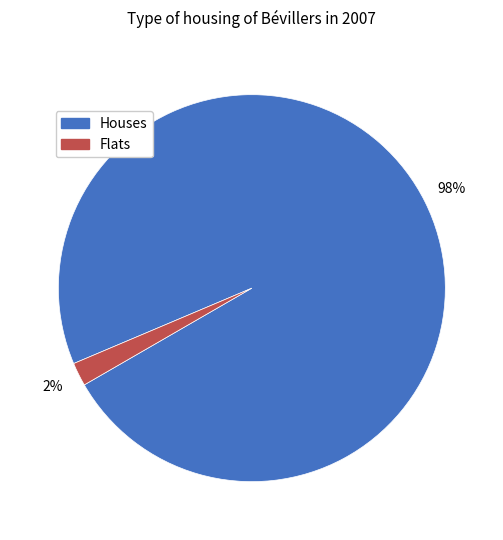

How many segments does this pie chart have?

2